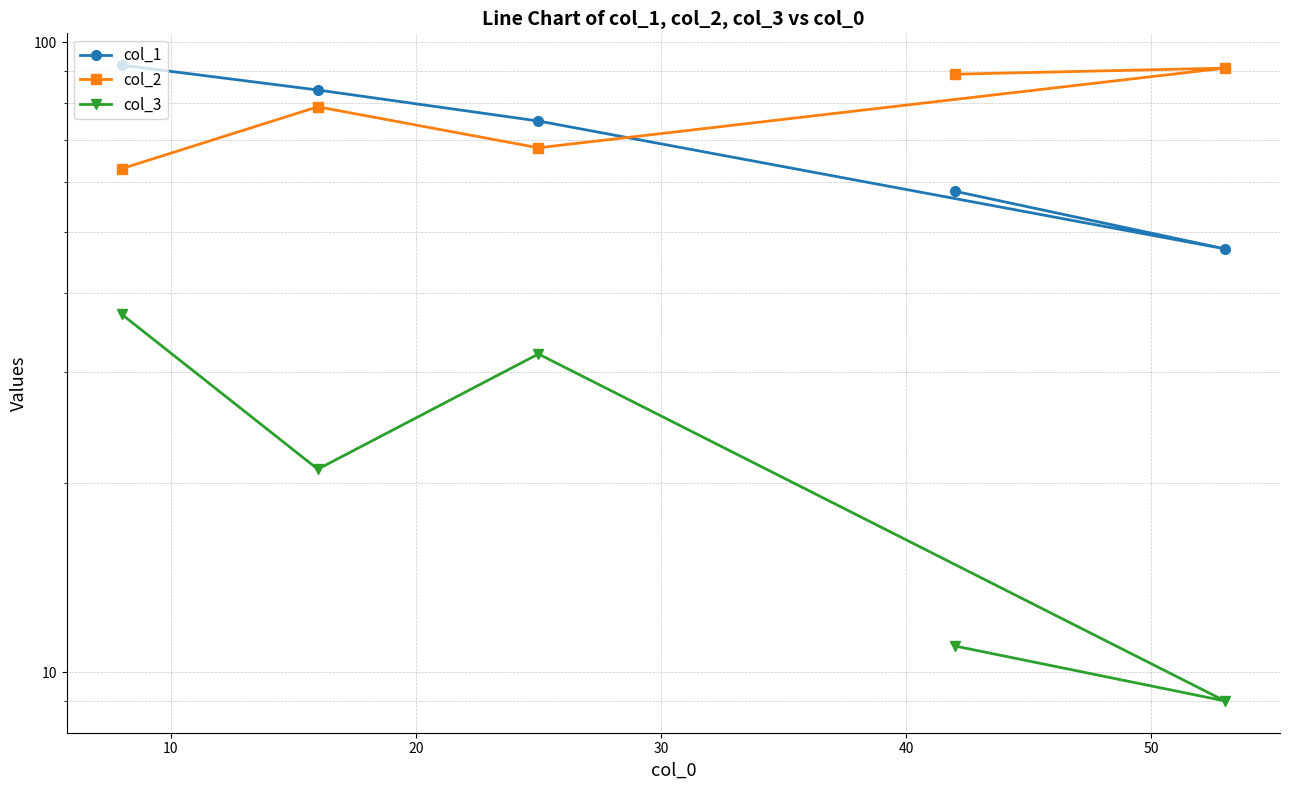

True or false: col_2 and col_3 intersect in this chart.

False